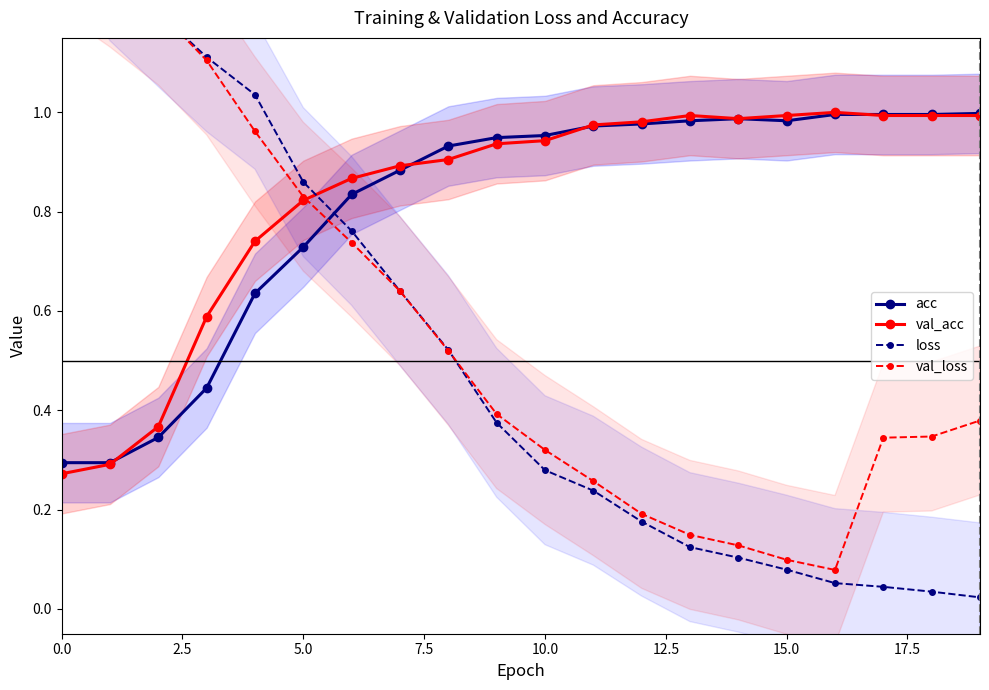

What is the difference between the highest and lowest values at 13?

0.9